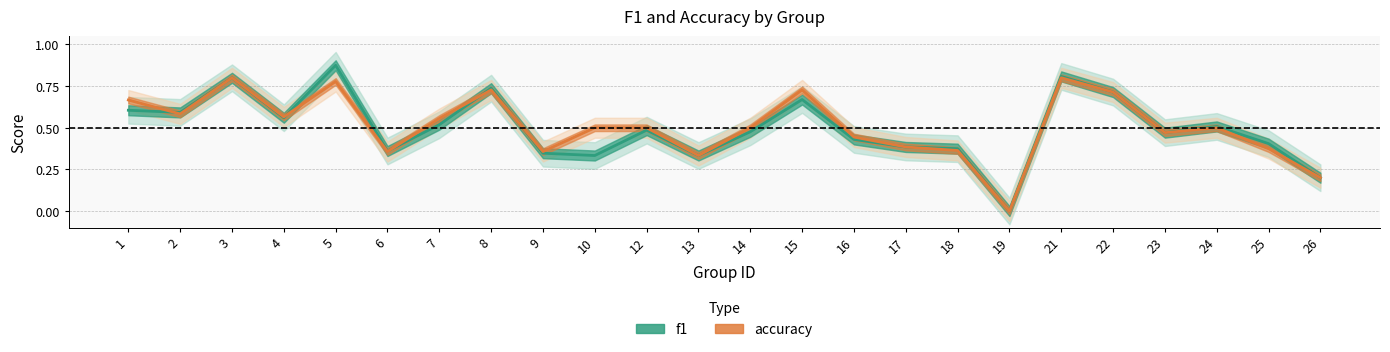

True or false: f1 has more than 2 interior local peaks.

True